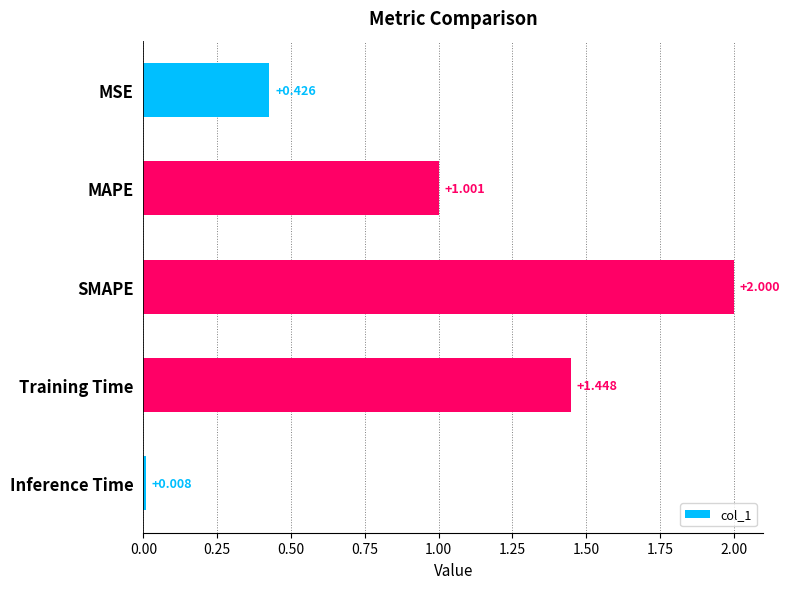

What is the label of the 2nd bar from the bottom?

Training Time